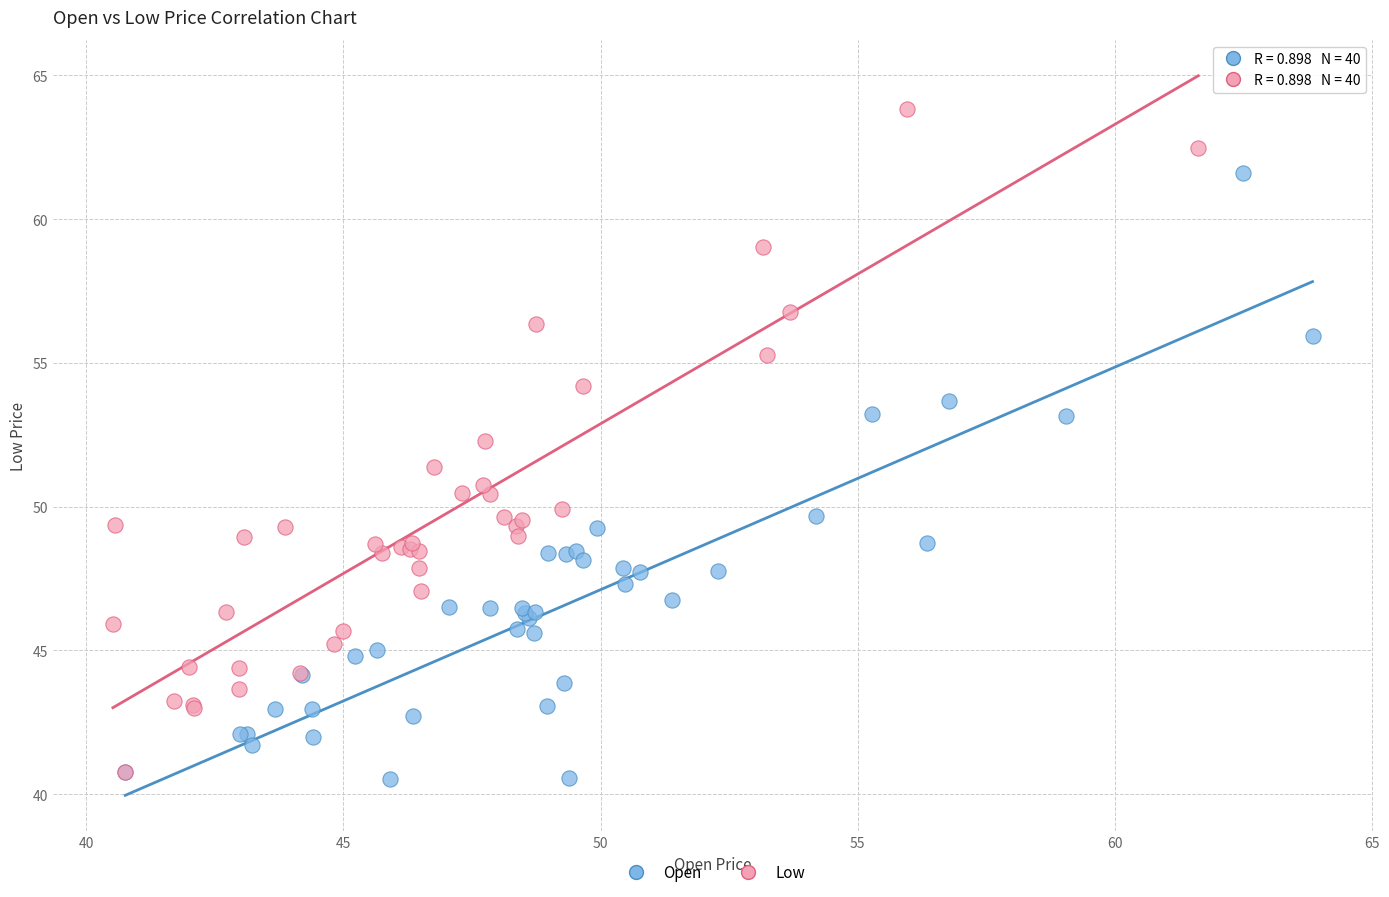

Which series contains the highest Y value?

Low